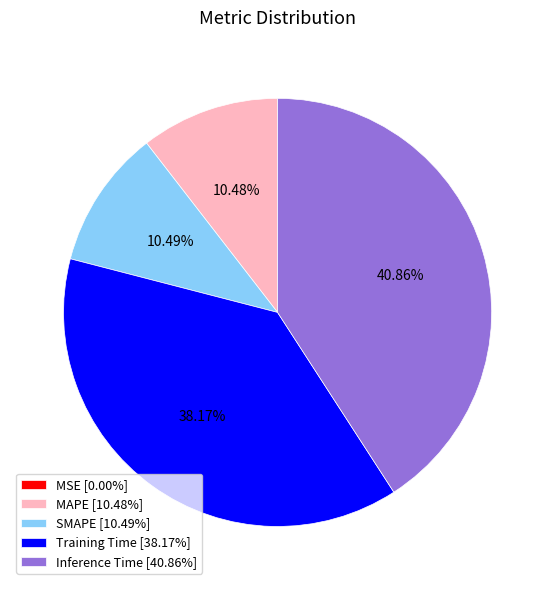

Combined, do MAPE [10.48%] and Inference Time [40.86%] account for over 50%?

Yes